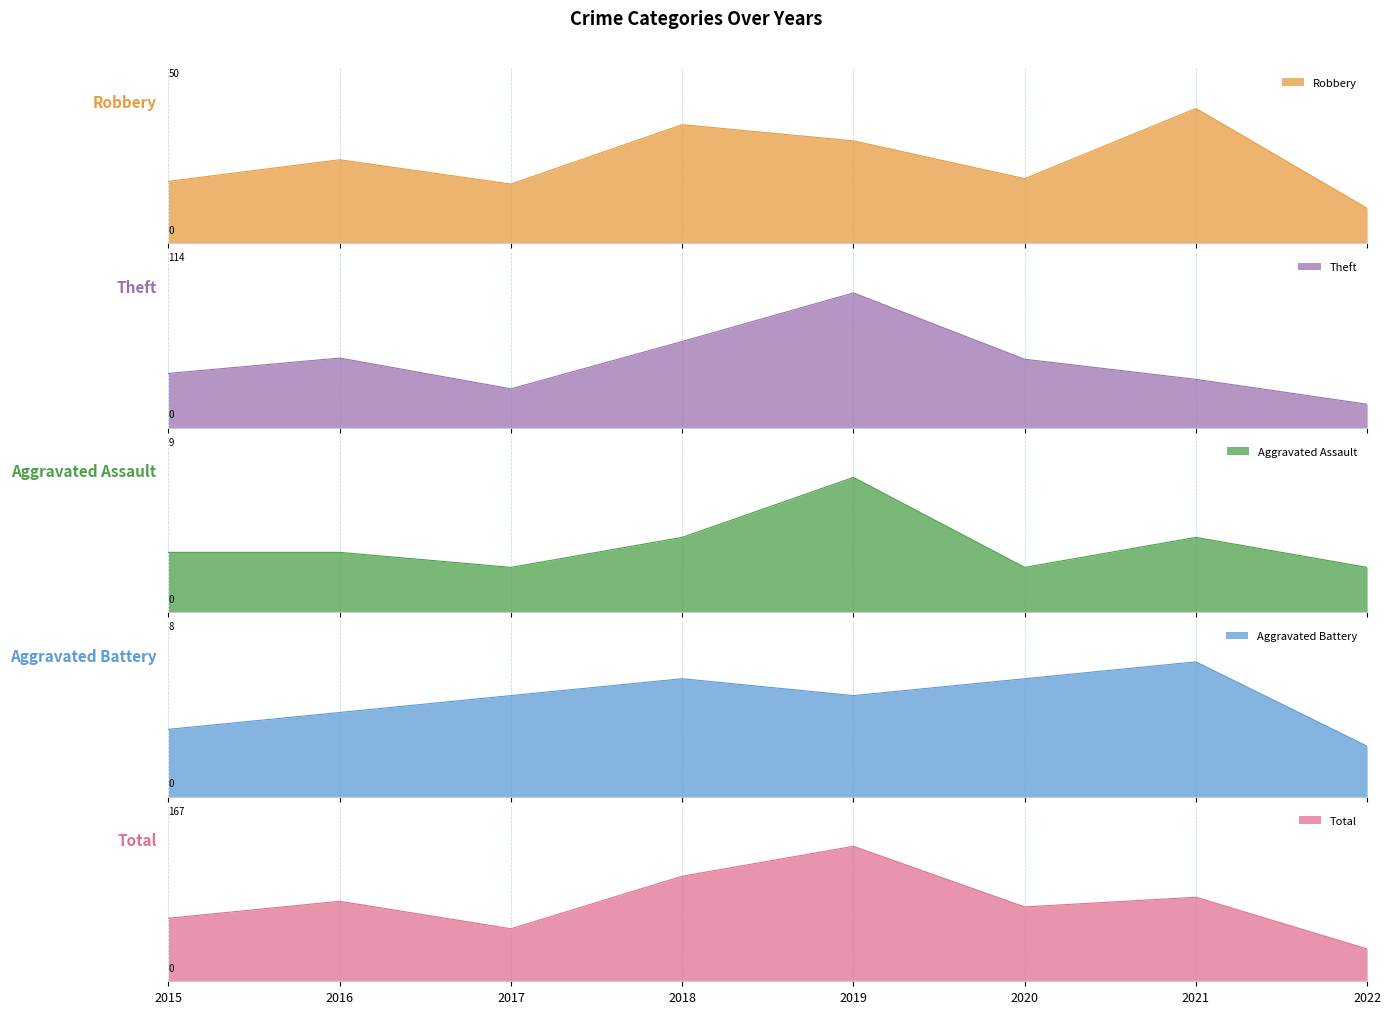

Does the chart display data point markers on the line(s)?

No